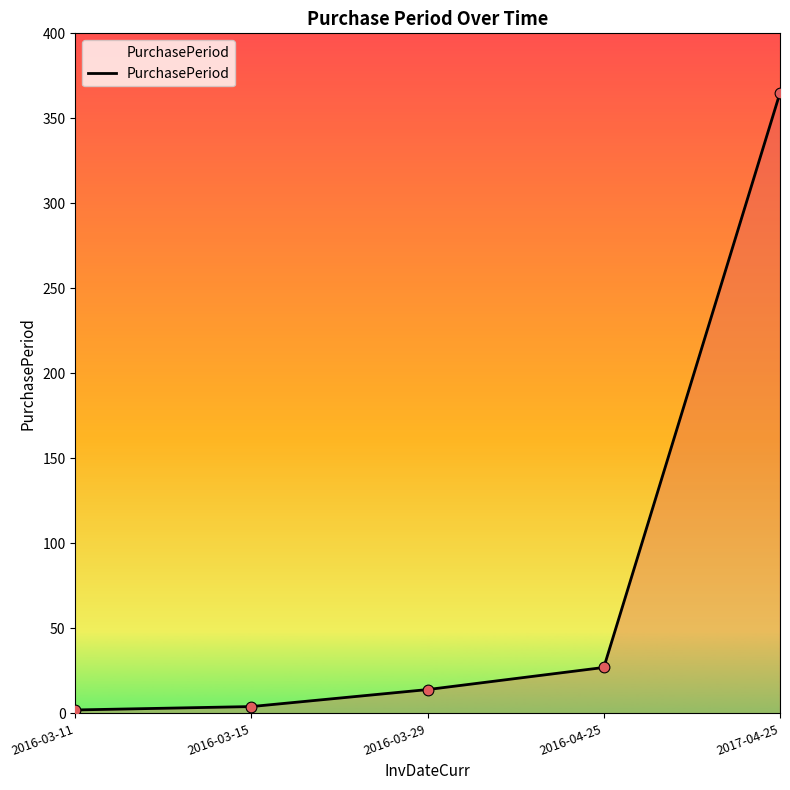

Which has a higher value, 2016-03-11 or 2017-04-25?

2017-04-25